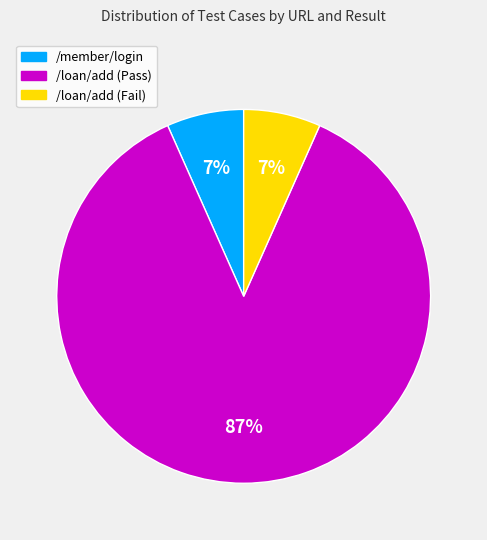

Do /loan/add (Pass) and /loan/add (Fail) together represent more than half of the pie?

Yes